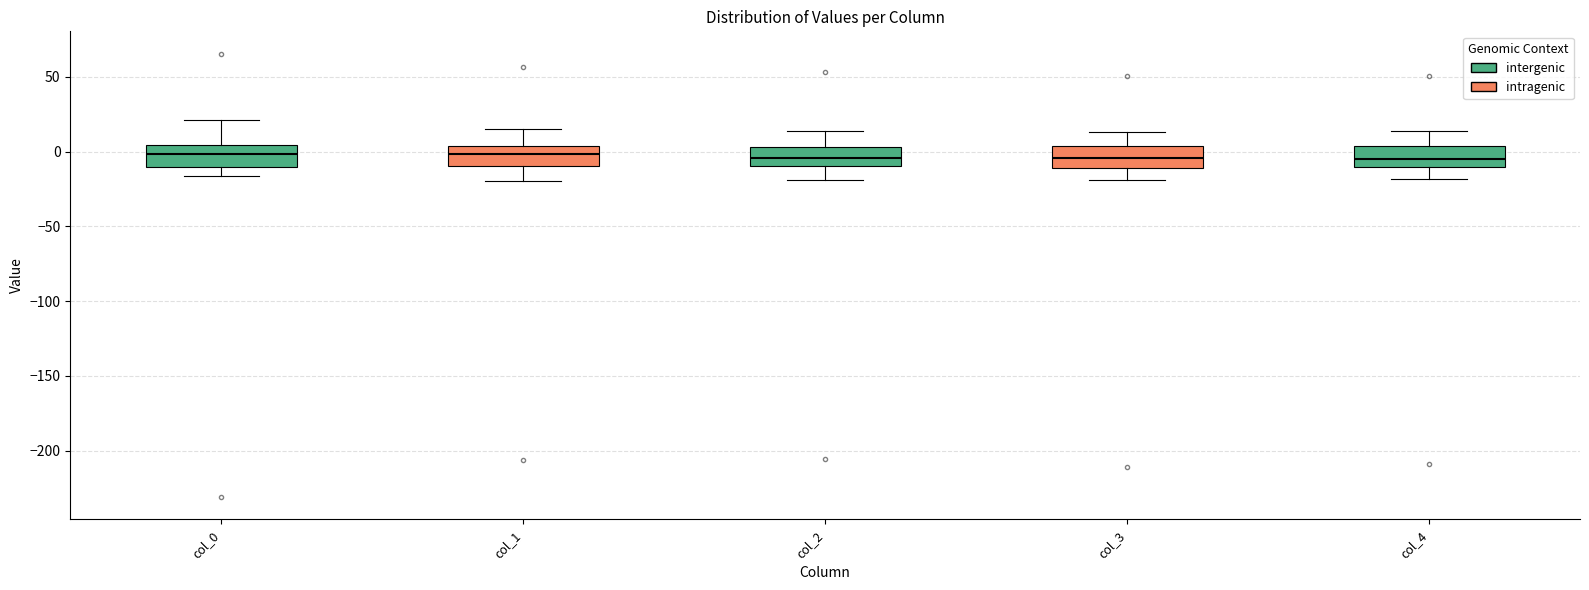

Reading left to right, transcribe this box plot: for each box, give where its median line is, the range the box spans, and where its two whiskers end, as read against the y-axis. The values are not printed on the chart, so give them approximately, as read against the axis.

col_0: median 0, box -10 to 5, whiskers -15 to 20
col_1: median 0, box -10 to 5, whiskers -20 to 15
col_2: median -5, box -10 to 5, whiskers -20 to 15
col_3: median -5, box -10 to 5, whiskers -20 to 15
col_4: median -5, box -10 to 5, whiskers -20 to 15